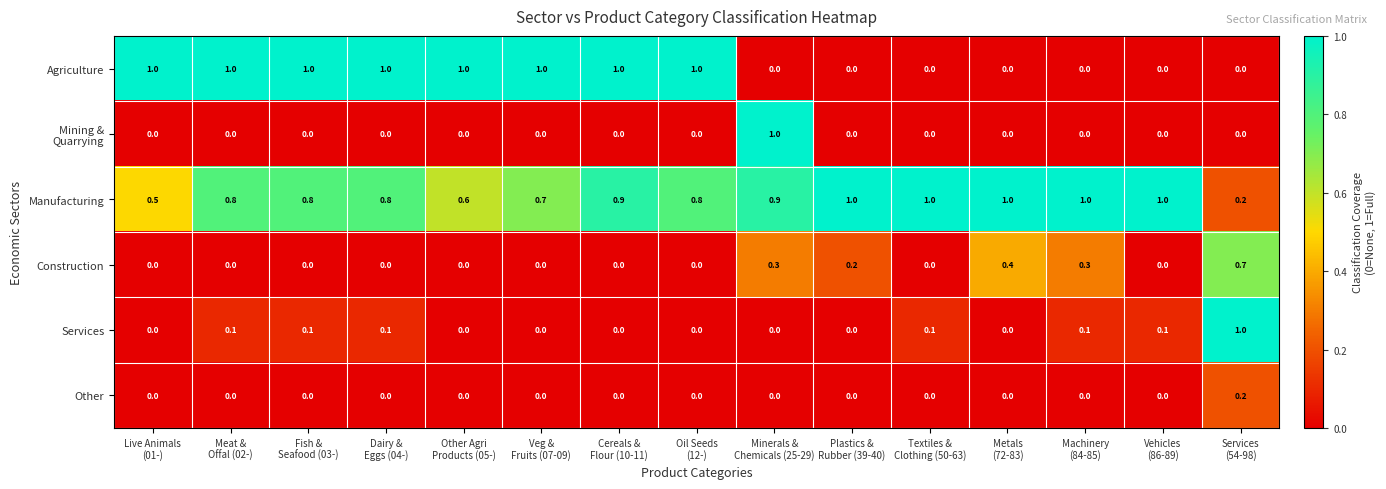

What is the total value across all series at Meat &
Offal (02-)?

1.9